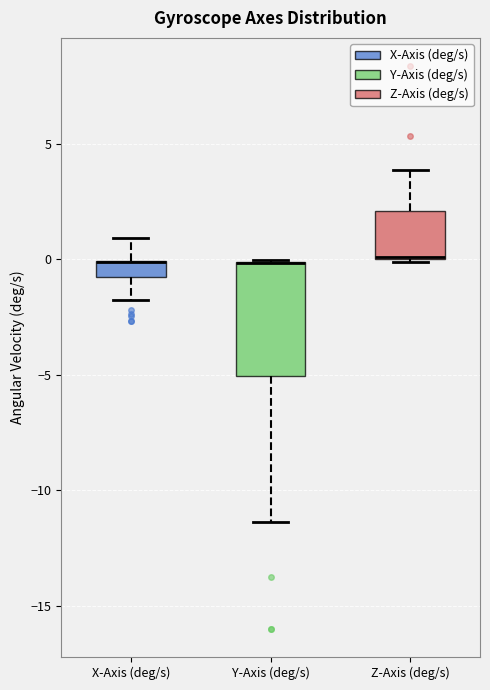

Where is the lower edge of the box for Z-Axis (deg/s) on the y-axis? The values are not printed on the chart, so give them approximately, as read against the axis.

0.0